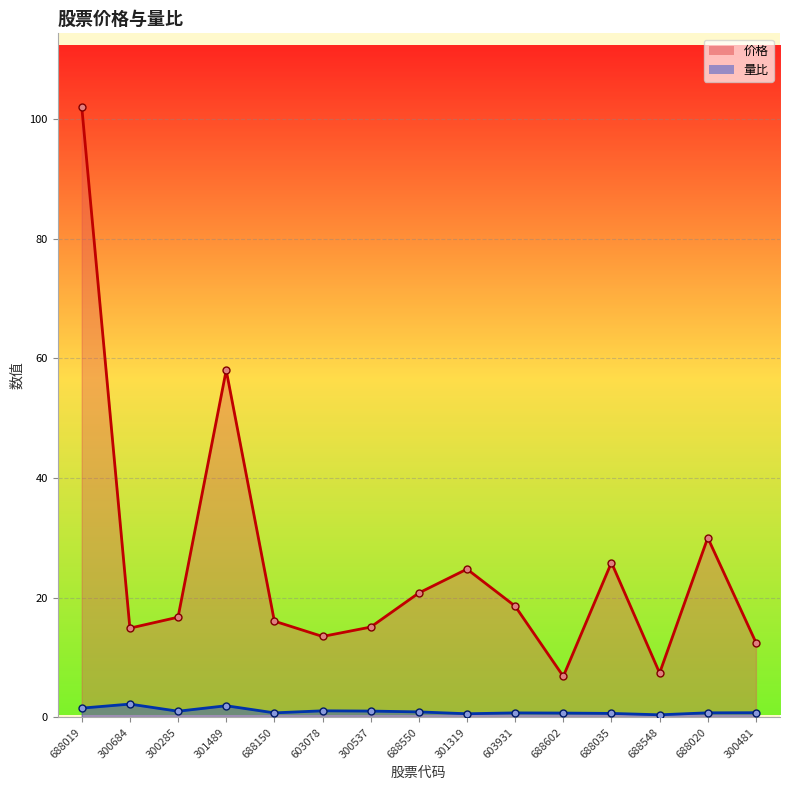

At which label is 量比_line closest to 1?

300285